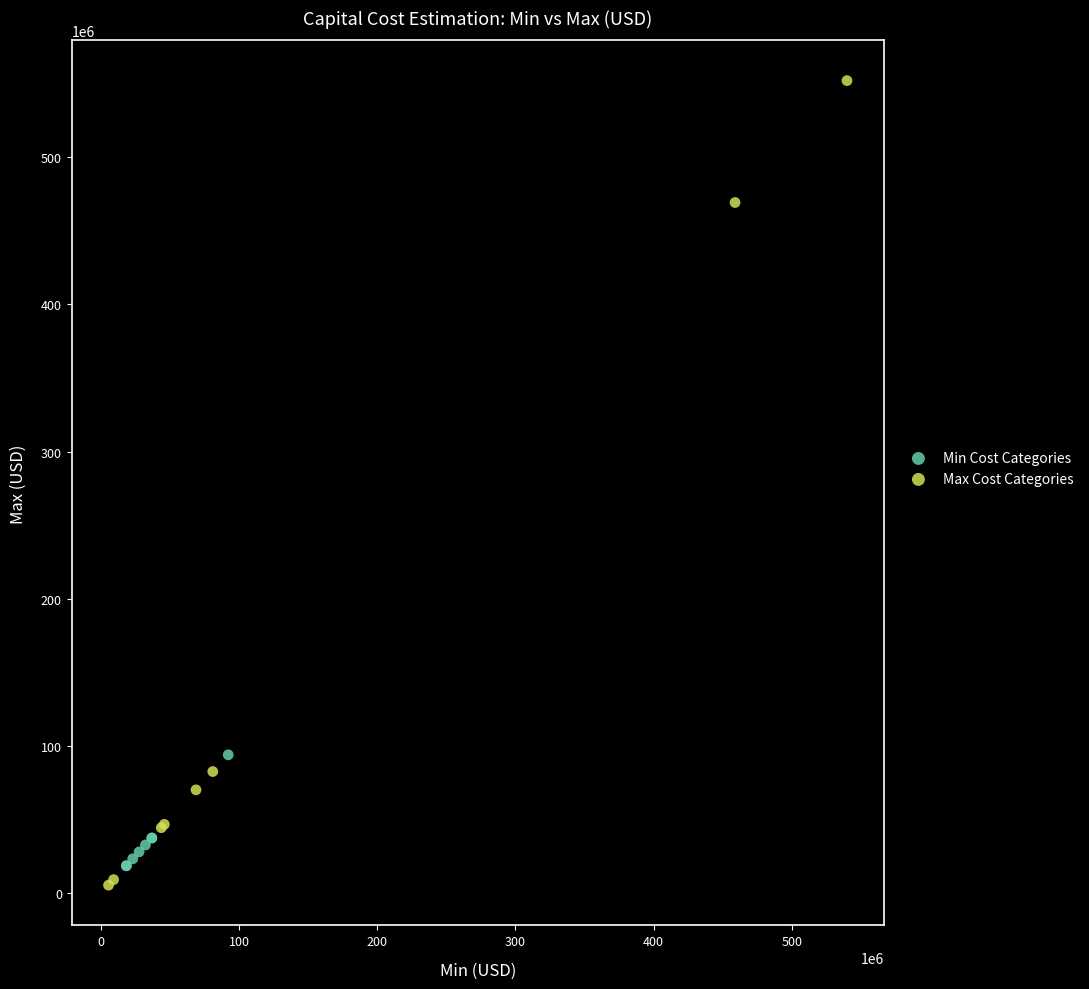

Which series reaches the maximum Y coordinate?

Max Cost Categories